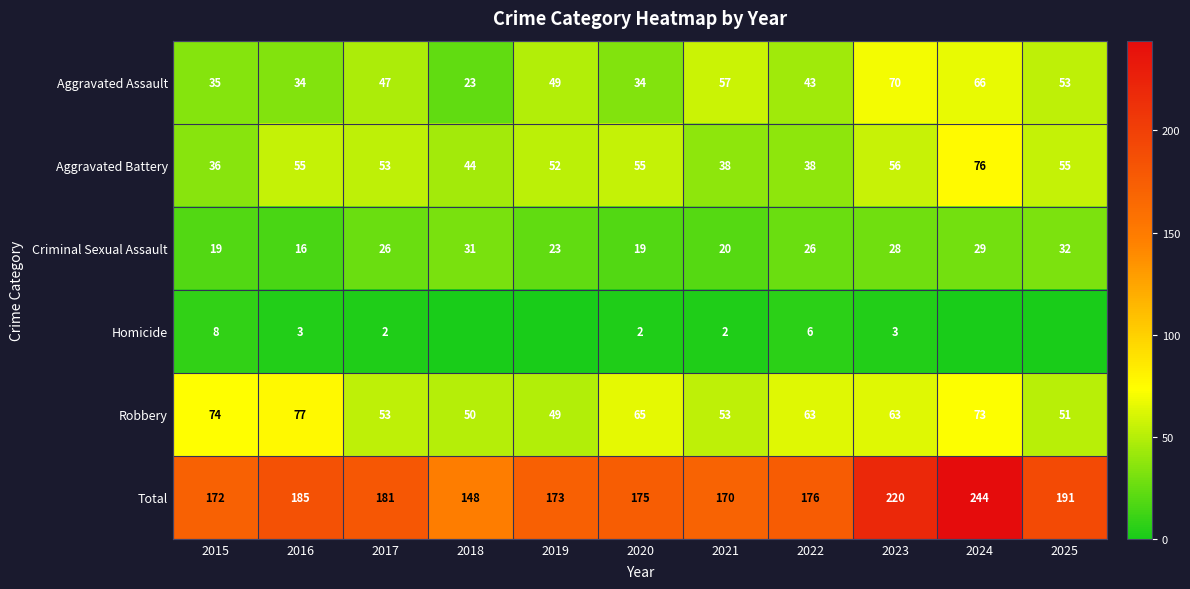

What is the spread (max minus min) of values at 2023?

217